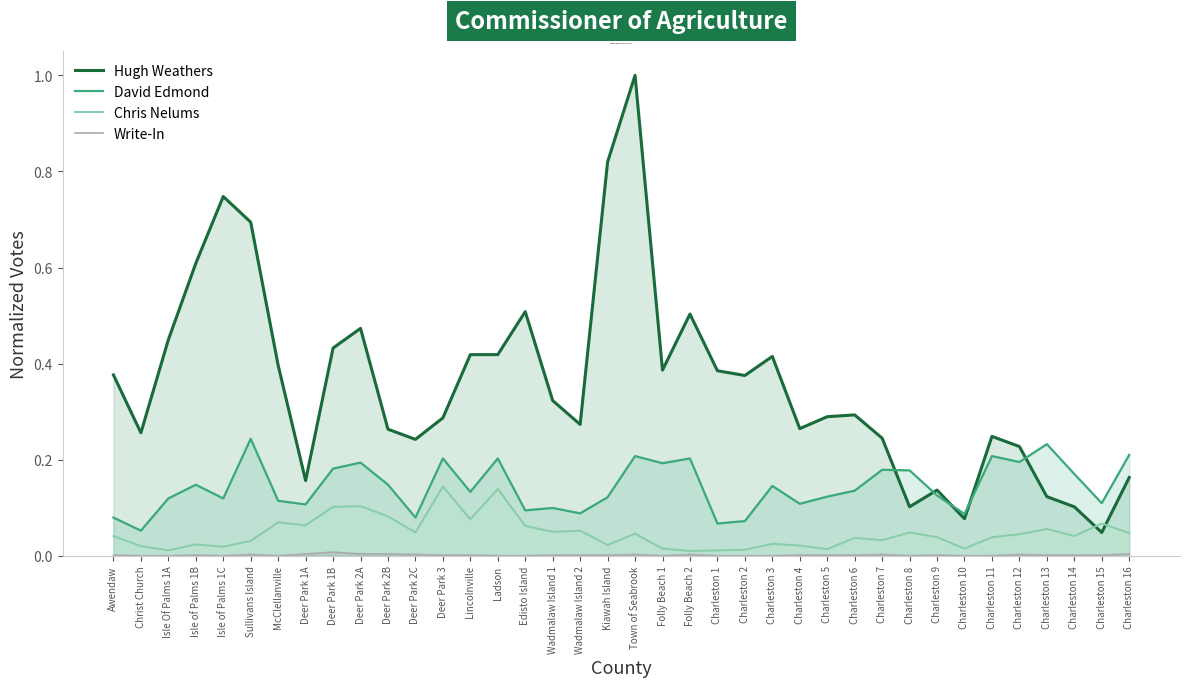

True or false: Chris Nelums and David Edmond intersect in this chart.

False